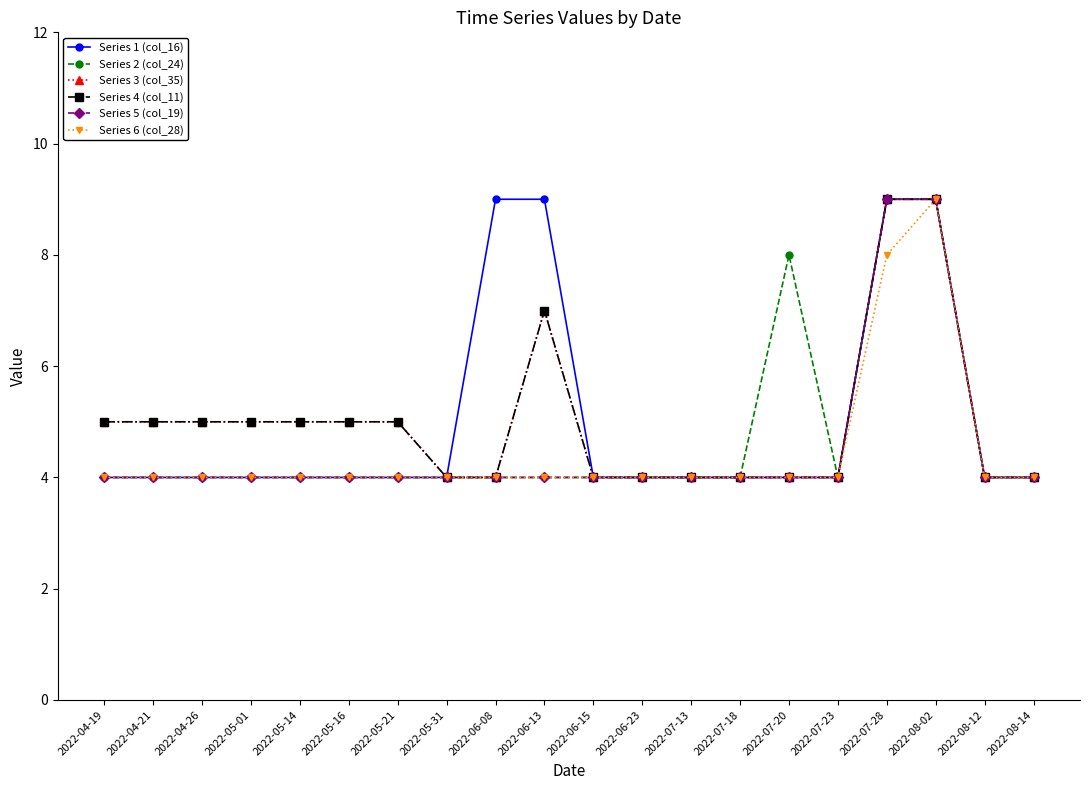

Which series has the widest spread of values?

Series 1 (col_16)